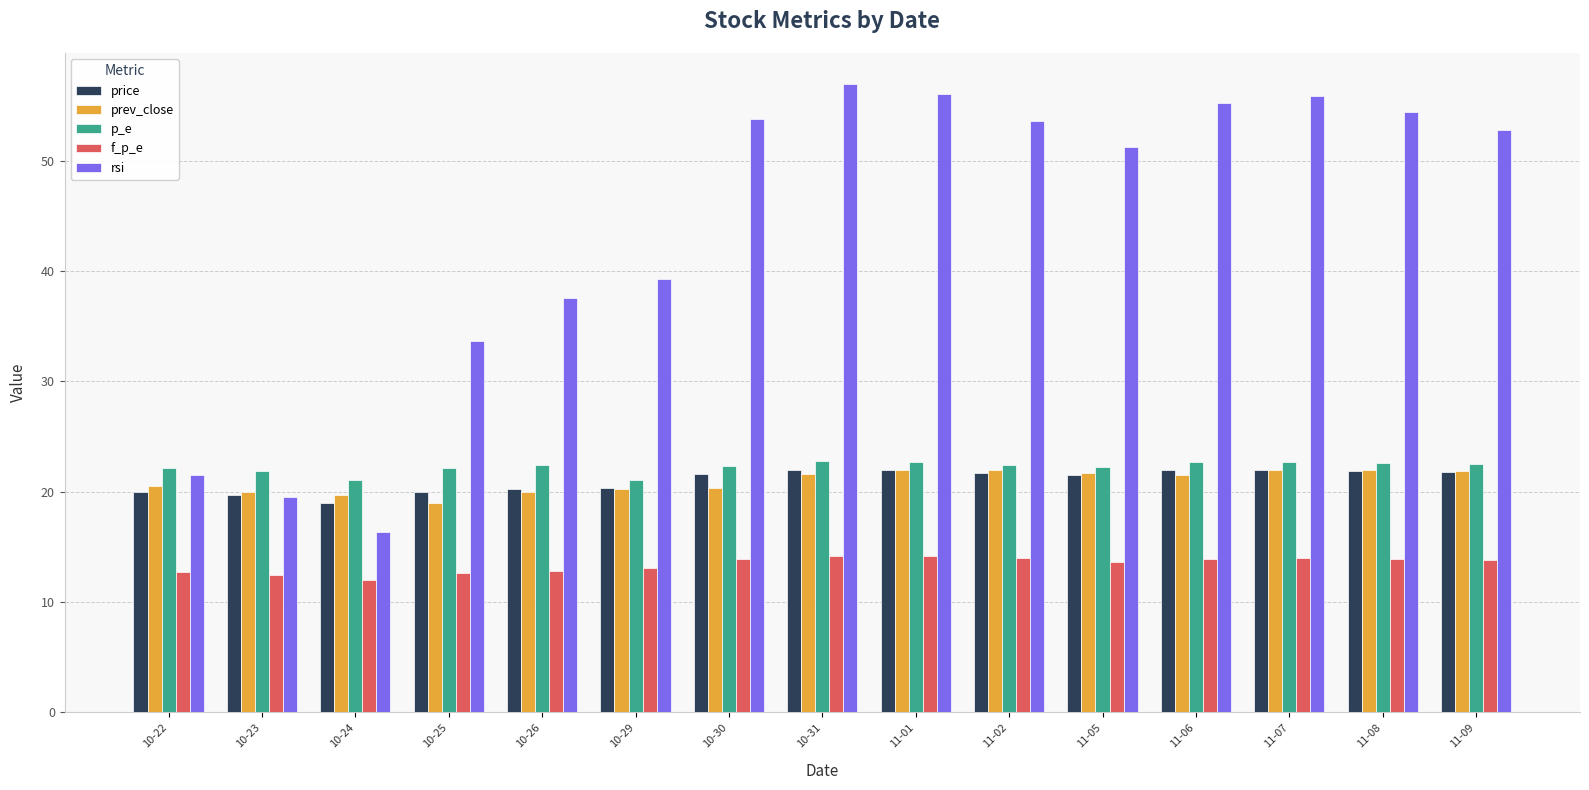

What is the difference between the price values at 10-31 and 10-22?

2.0